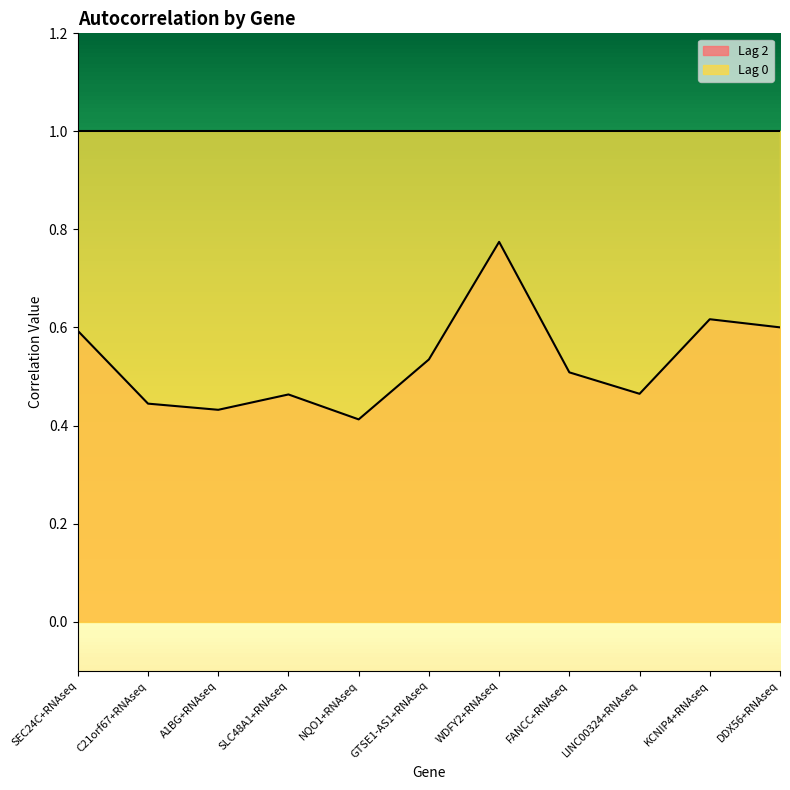

Where is the first local maximum?

SLC48A1+RNAseq